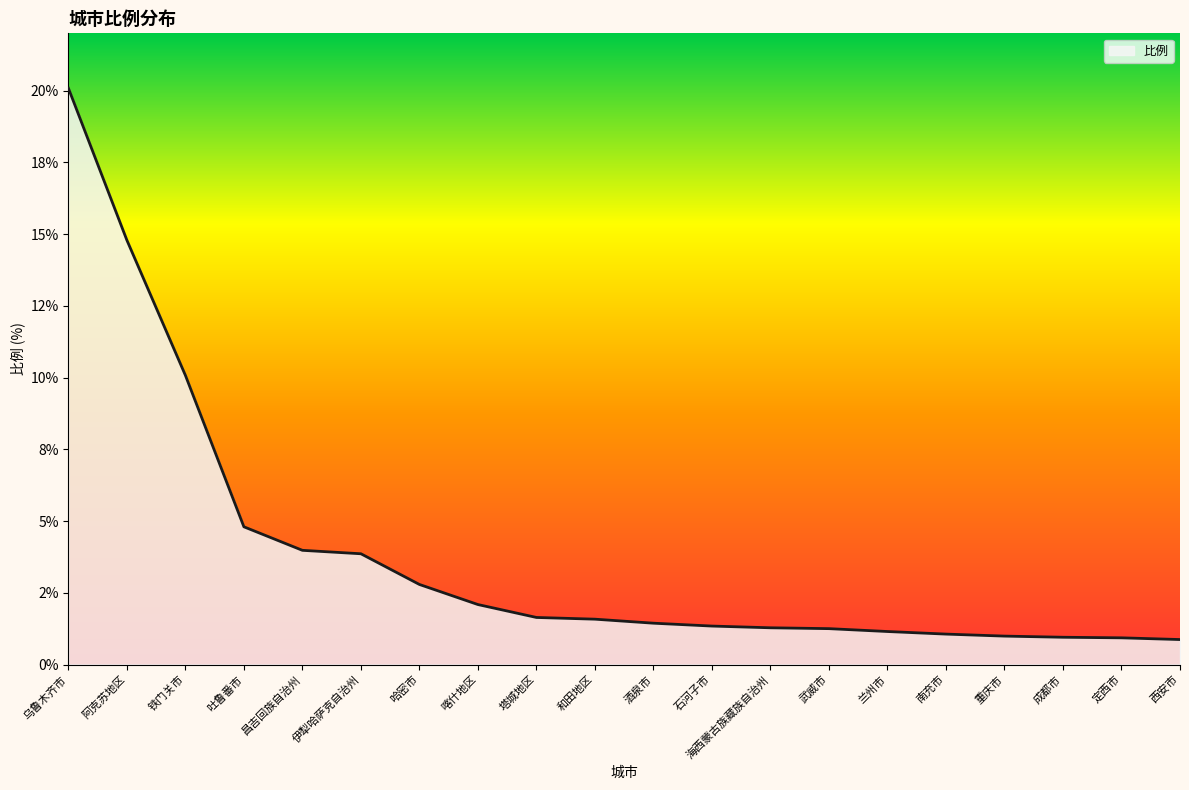

Which category has the highest value across all series?

乌鲁木齐市